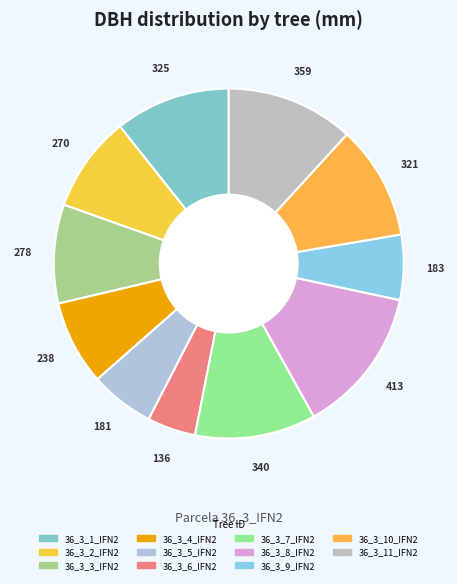

To the nearest percent, what is the difference between the 36_3_6_IFN2 and 36_3_1_IFN2 slice percentages?

6%